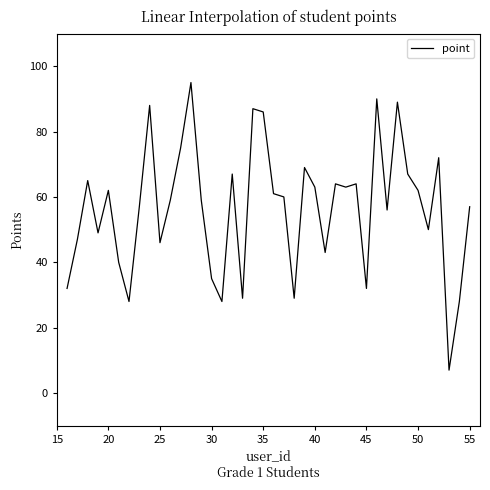

What is the sum of all values?

2260